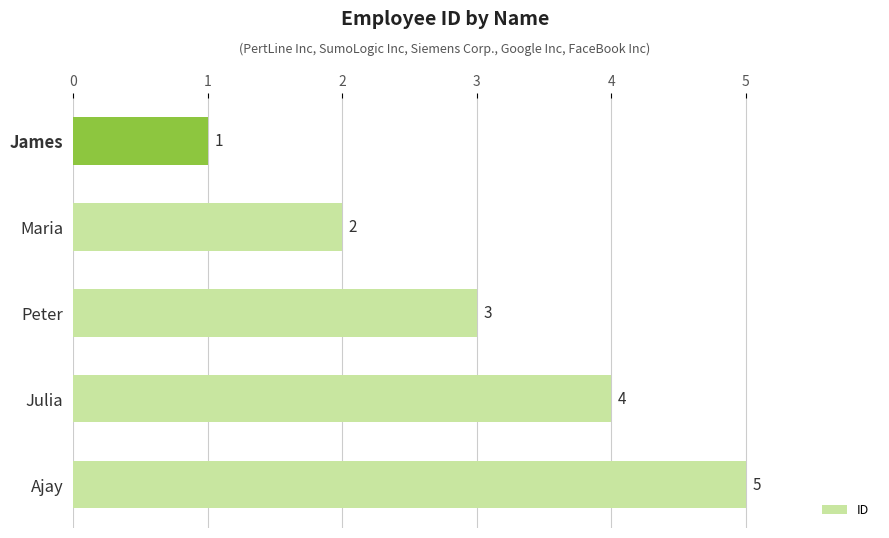

Where is the data nearest to the value 3?

Peter